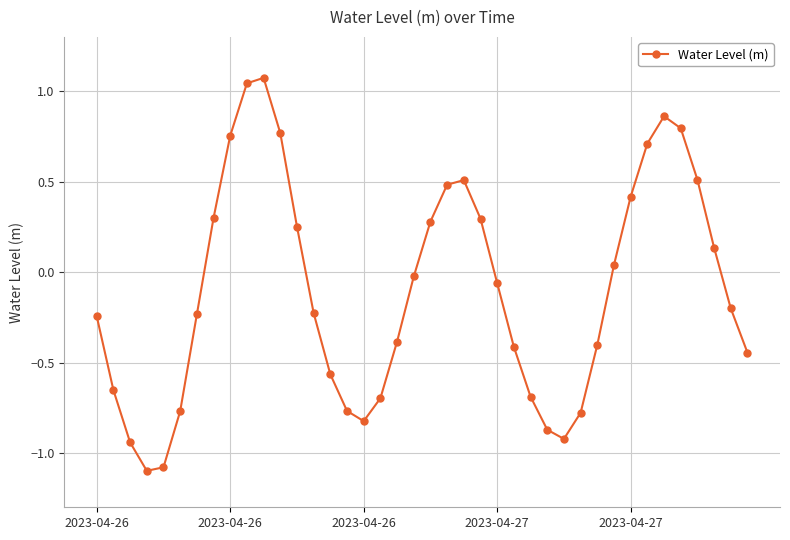

How many data points are less than 0?

23